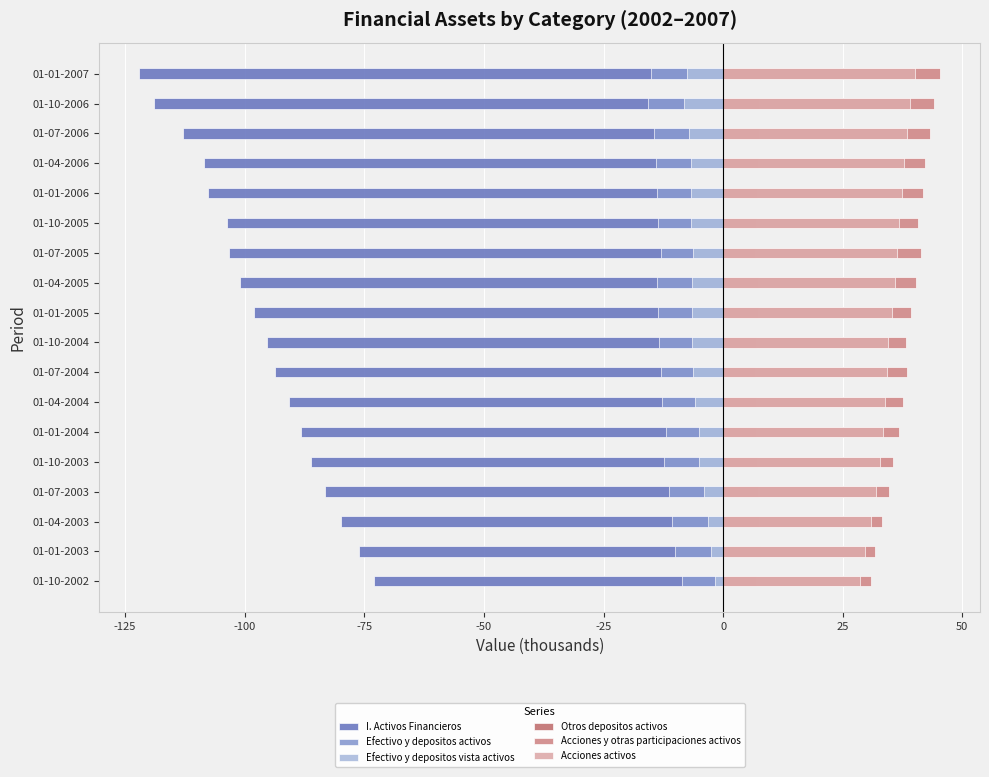

Read the Acciones y otras participaciones activos value at 01-07-2006.

43.2